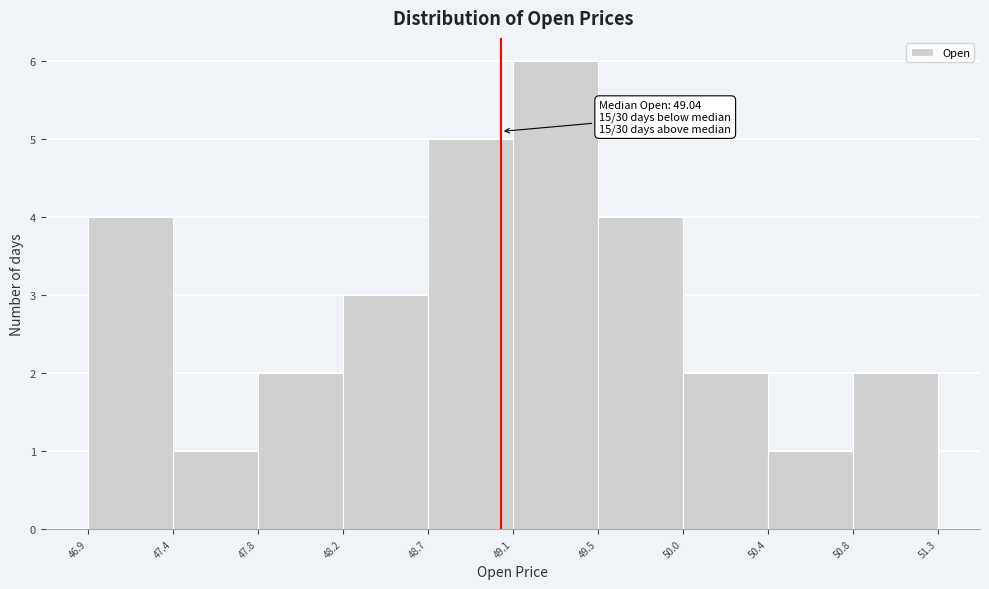

Over which range of the x-axis is the bar tallest?

49.1 to 49.5